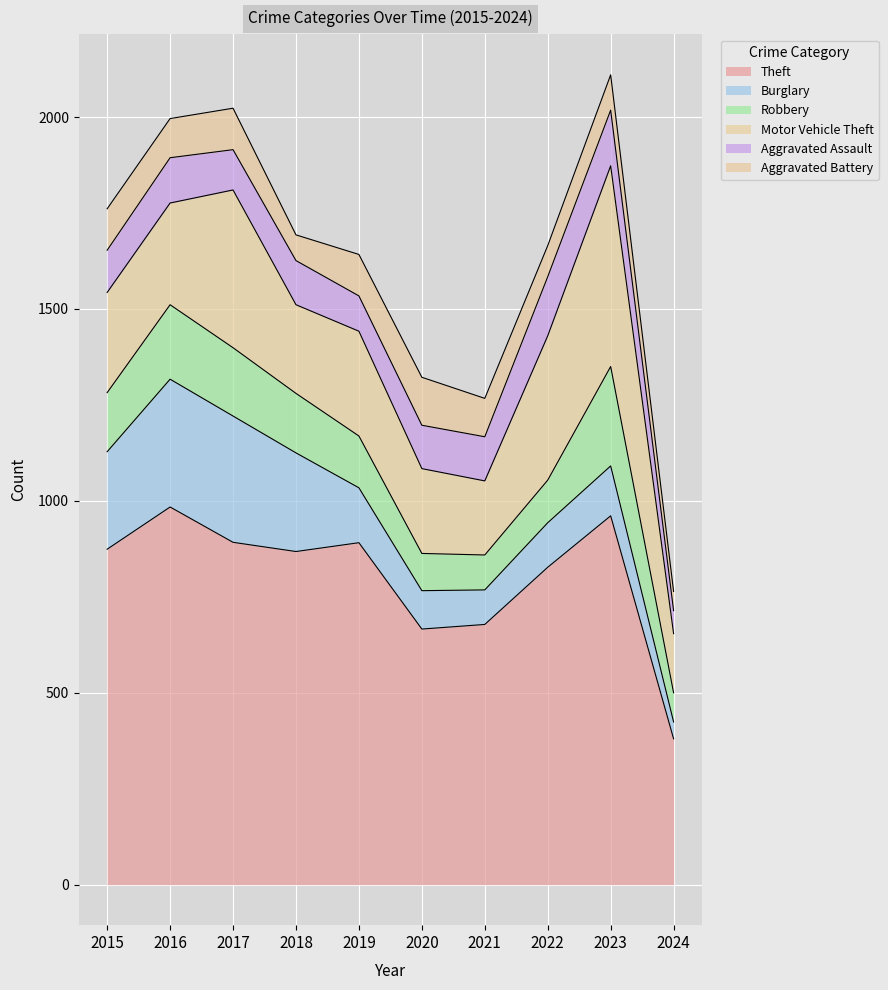

Reading left to right, transcribe all the data shown in this chart.

Theft: 874	984	892	868	891	666	678	827	961	380
Burglary: 254	333	329	257	143	100	90	116	130	44
Robbery: 154	194	178	155	135	97	91	111	259	76
Motor Vehicle Theft: 261	265	411	231	273	221	193	376	523	154
Aggravated Assault: 110	118	105	115	92	113	115	154	145	60
Aggravated Battery: 108	102	108	67	108	125	100	81	92	50